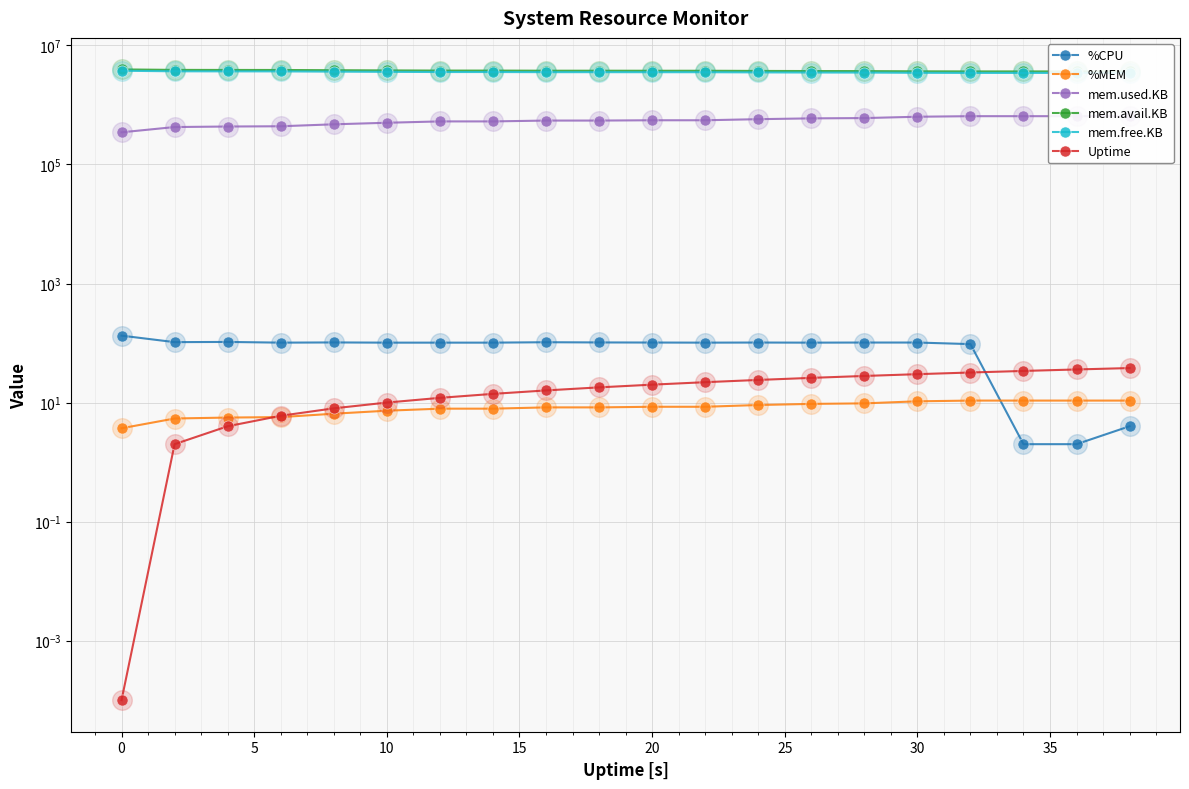

At how many categories does at least one series exceed 2686742?

20